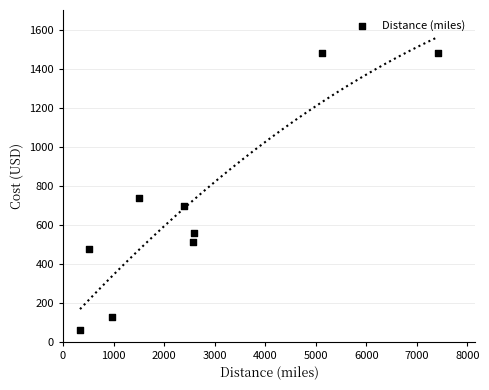

What is the range of Y values (max minus min)?

1422.0